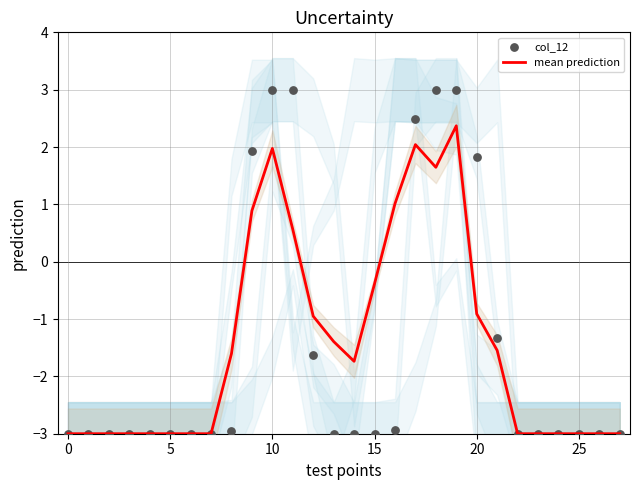

Which series contains the lowest Y value?

mean prediction